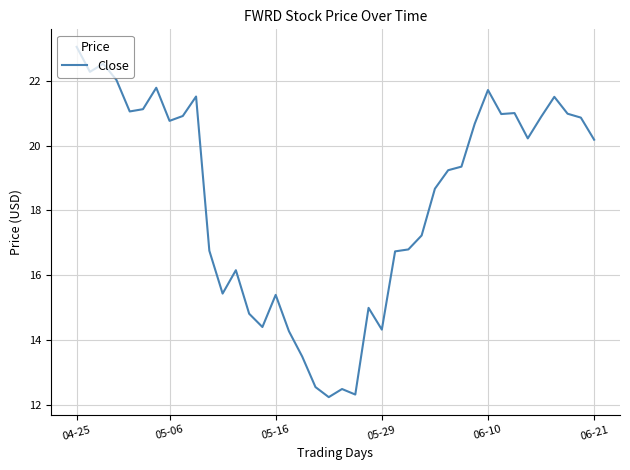

What is the greatest value displayed?

23.0